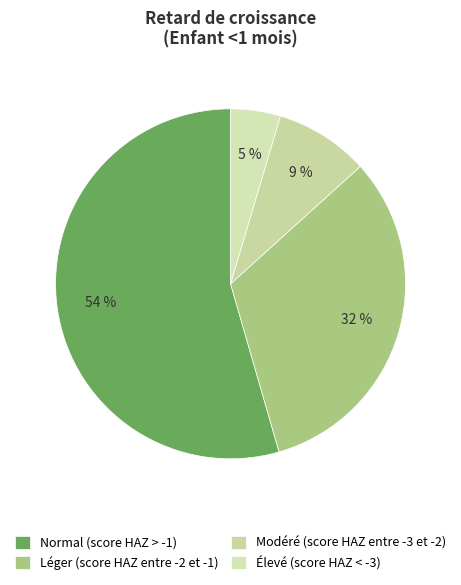

What is the smallest slice in the pie chart?

Élevé (score HAZ < -3)